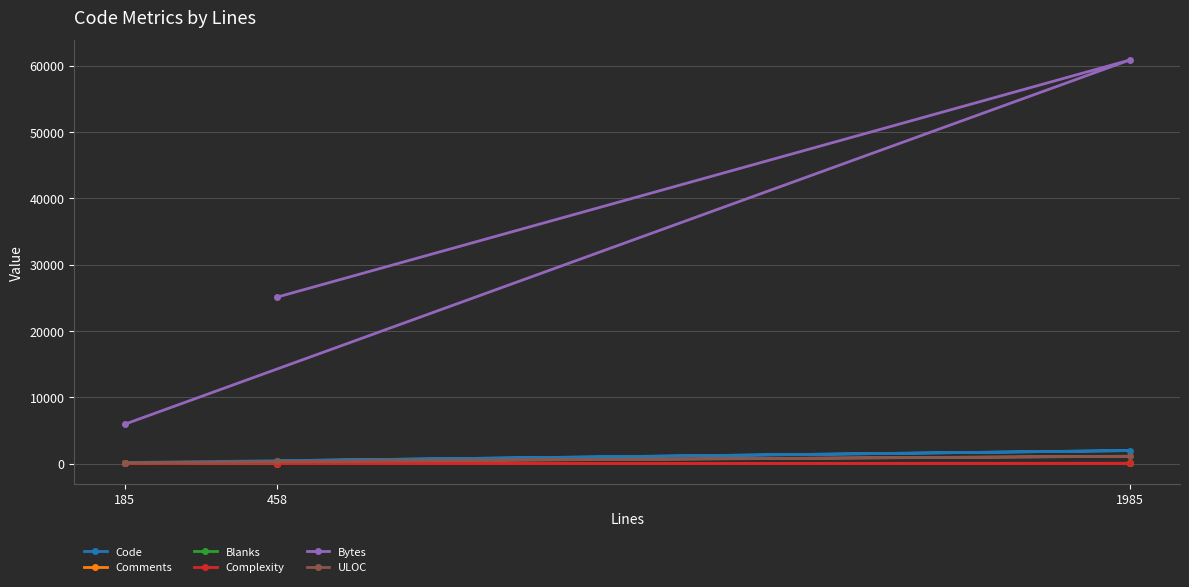

Reading left to right, transcribe all the data shown in this chart.

Code: 458=426	1985=1961	185=147
Comments: 458=8	1985=13	185=16
Blanks: 458=24	1985=11	185=22
Complexity: 458=0	1985=35	185=17
Bytes: 458=25093	1985=60851	185=5922
ULOC: 458=342	1985=1099	185=130